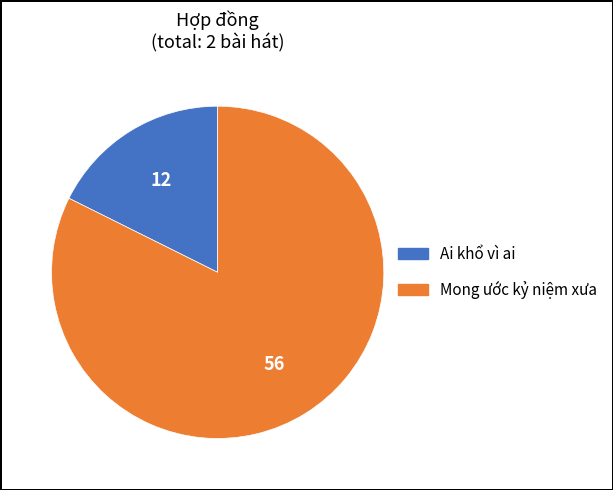

True or false: Mong ước kỷ niệm xưa accounts for 69% of the total.

False